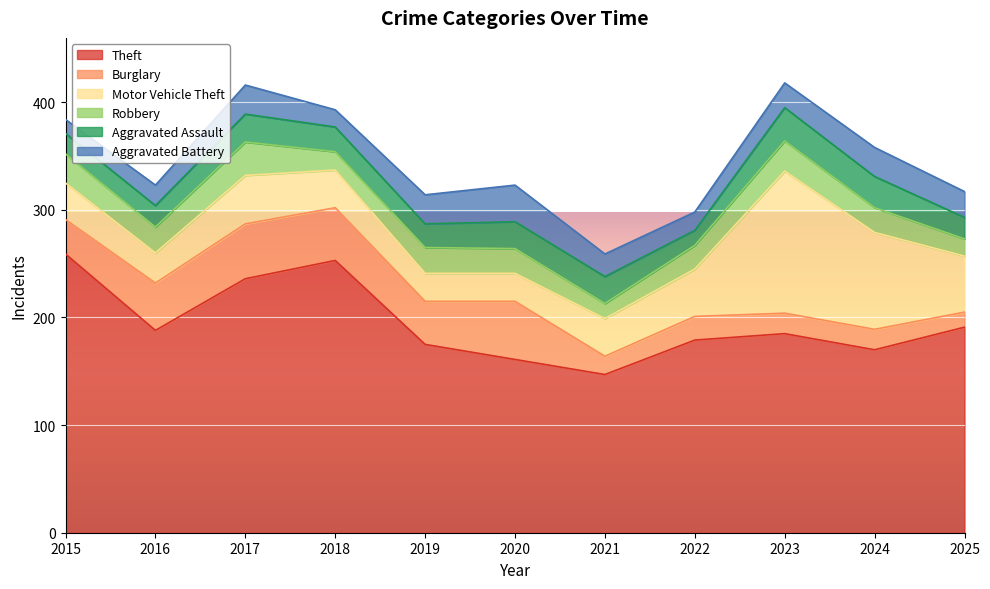

Where is the first local maximum for Aggravated Battery?

2017